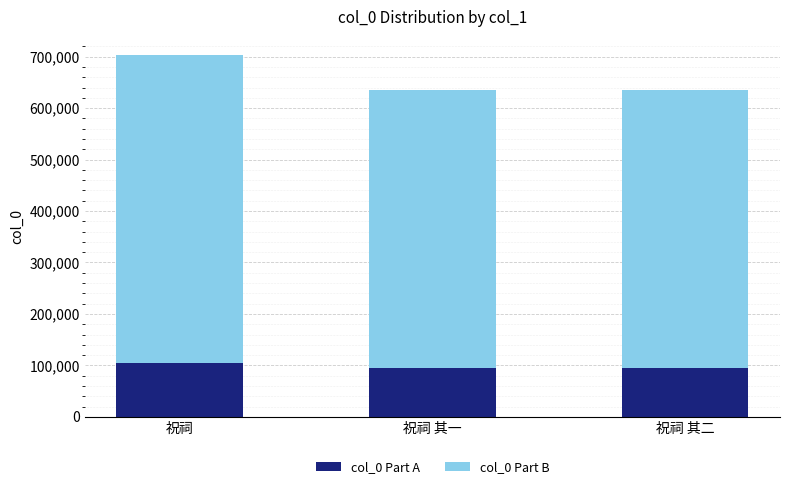

The col_0 Part A series shows 105510.8 at 祝祠. True or false?

True